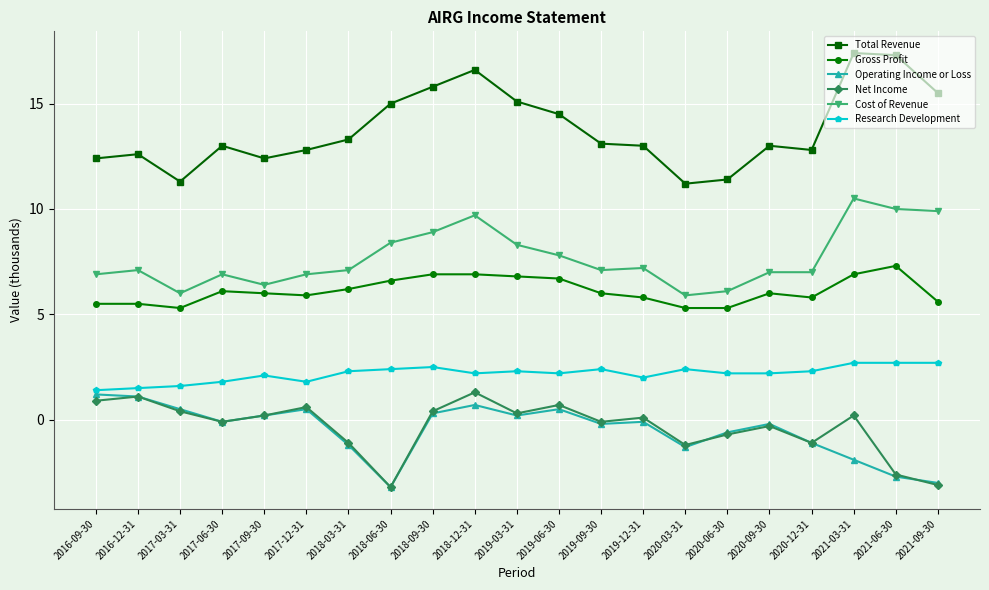

How many lines are shown in the chart?

6